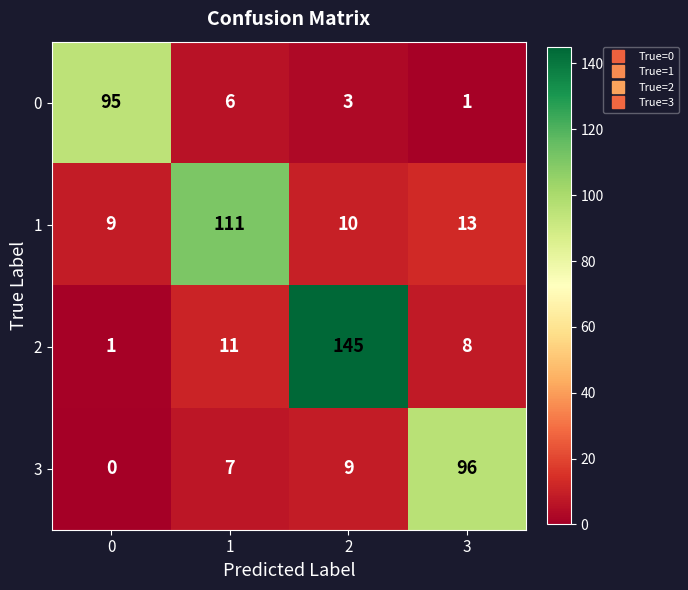

How many data points does each series have?

4